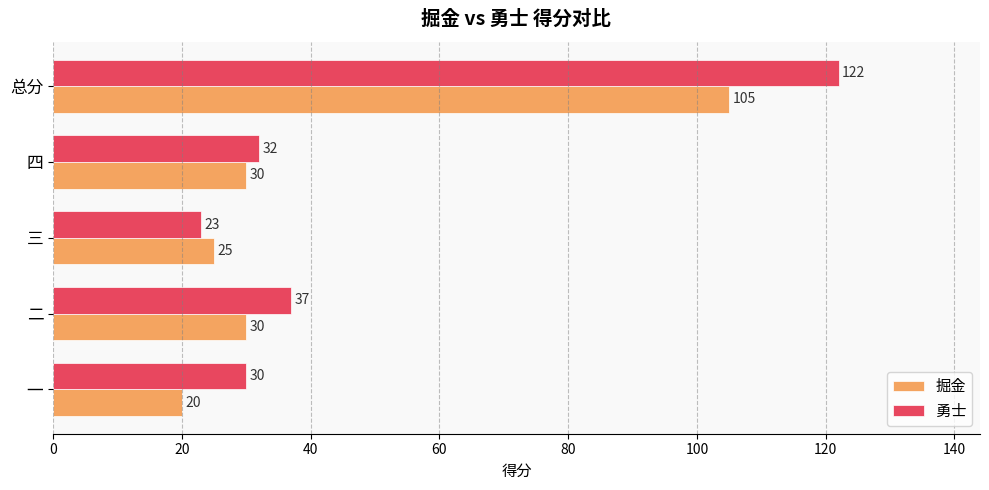

The 掘金 series shows 7 at 二. True or false?

False